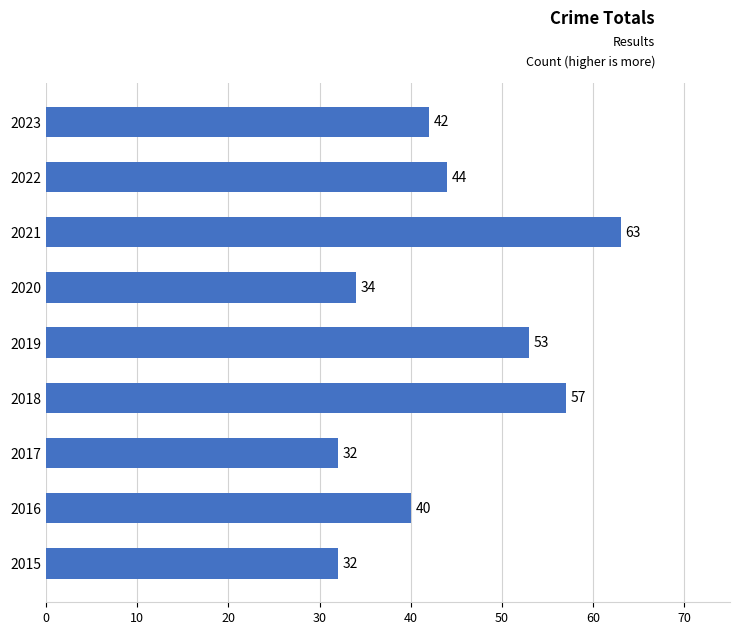

What is the ratio of the value at 2022 to the value at 2017?

1.4